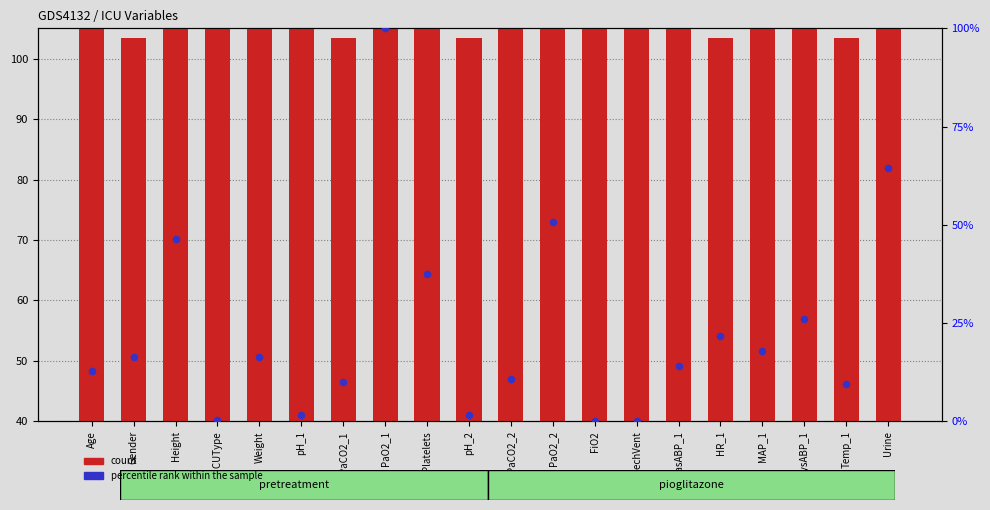

Which series has the largest total across all categories?

count